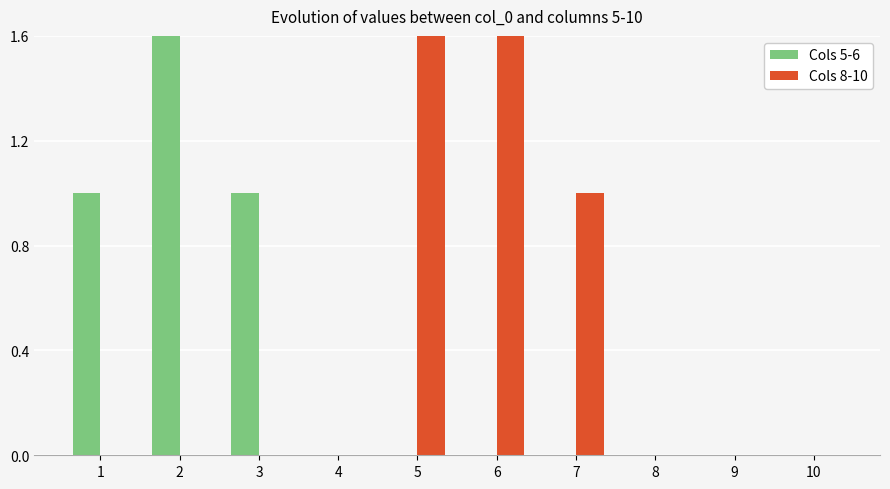

What are all the series names shown in the legend?

Cols 5-6, Cols 8-10